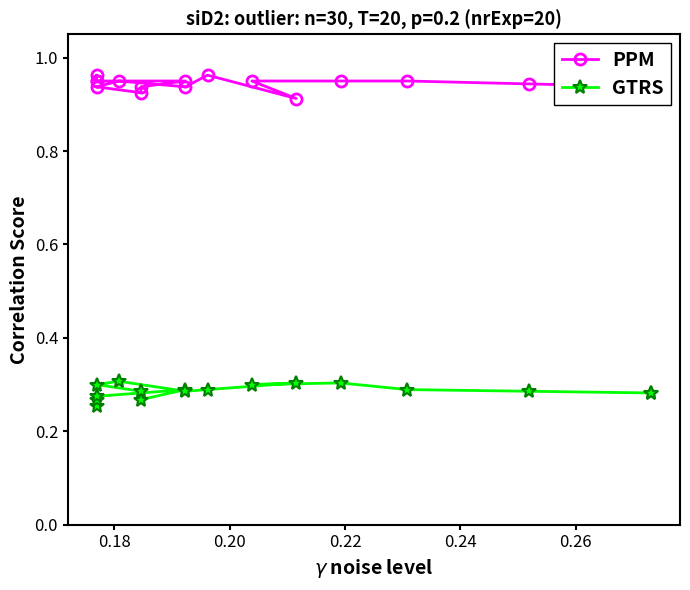

What is the difference between the maximum and minimum values in the PPM series?

0.1